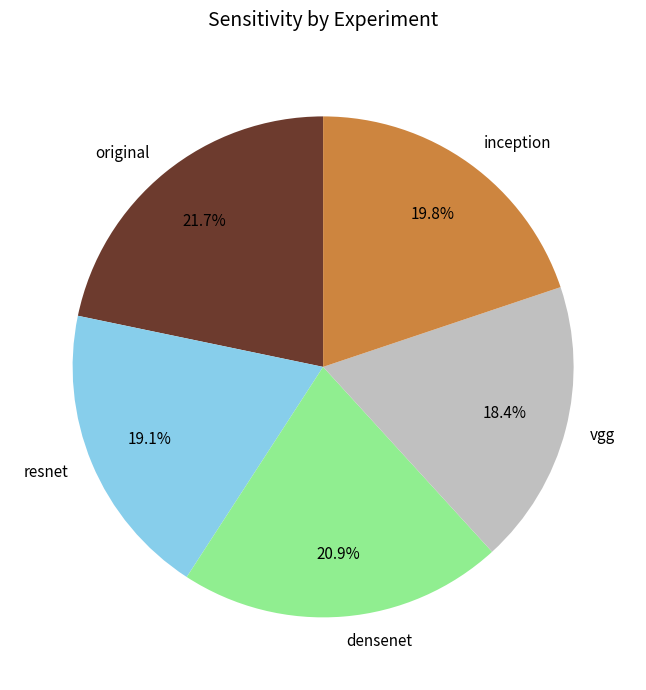

How many segments does this pie chart have?

5